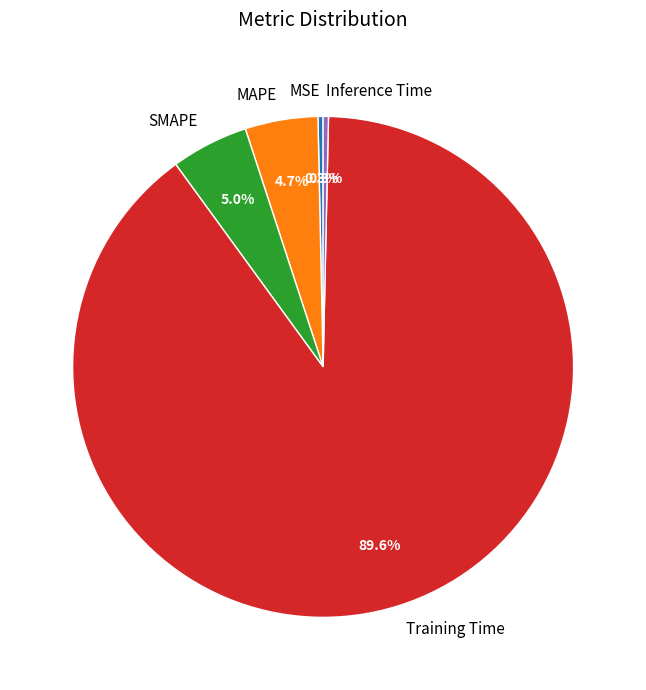

What percentage is NOT represented by MSE?

99.7%